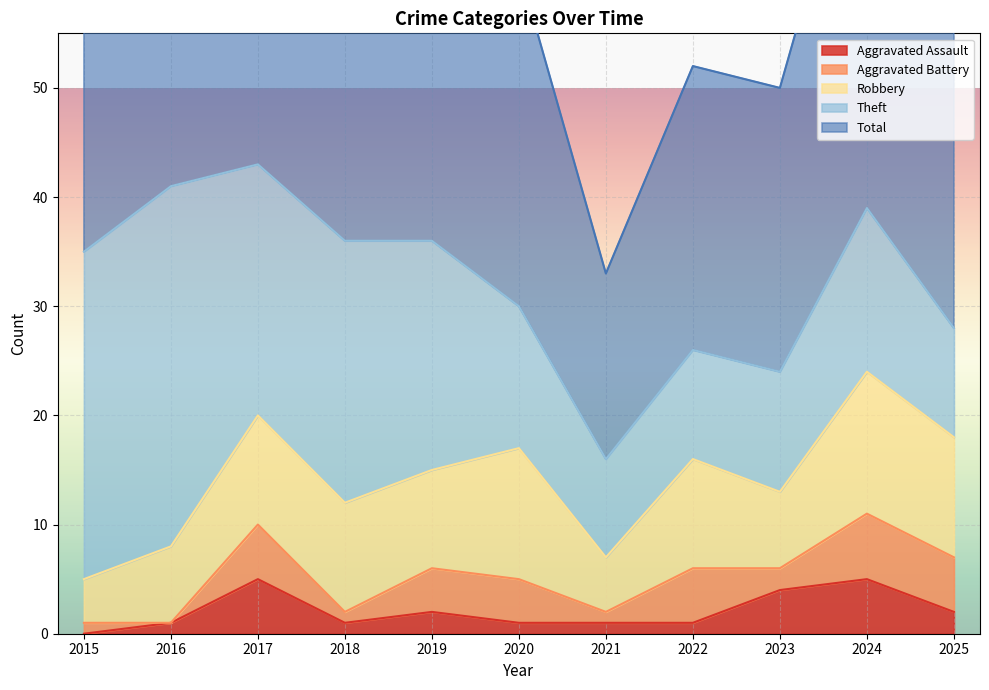

Which series has the widest spread of values?

Total